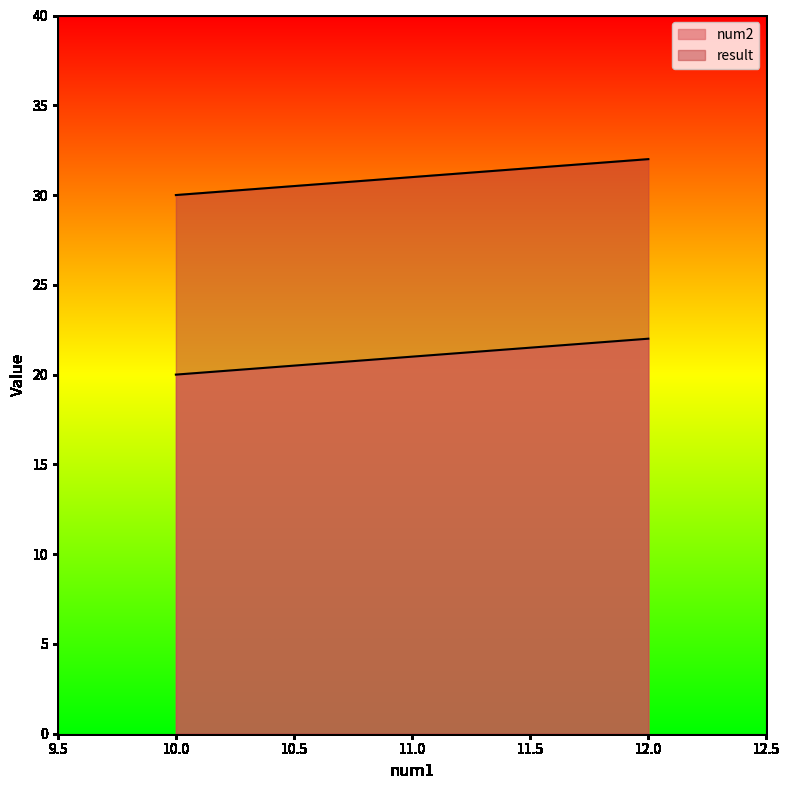

Between 11 and 12, which series saw the biggest shift?

num2